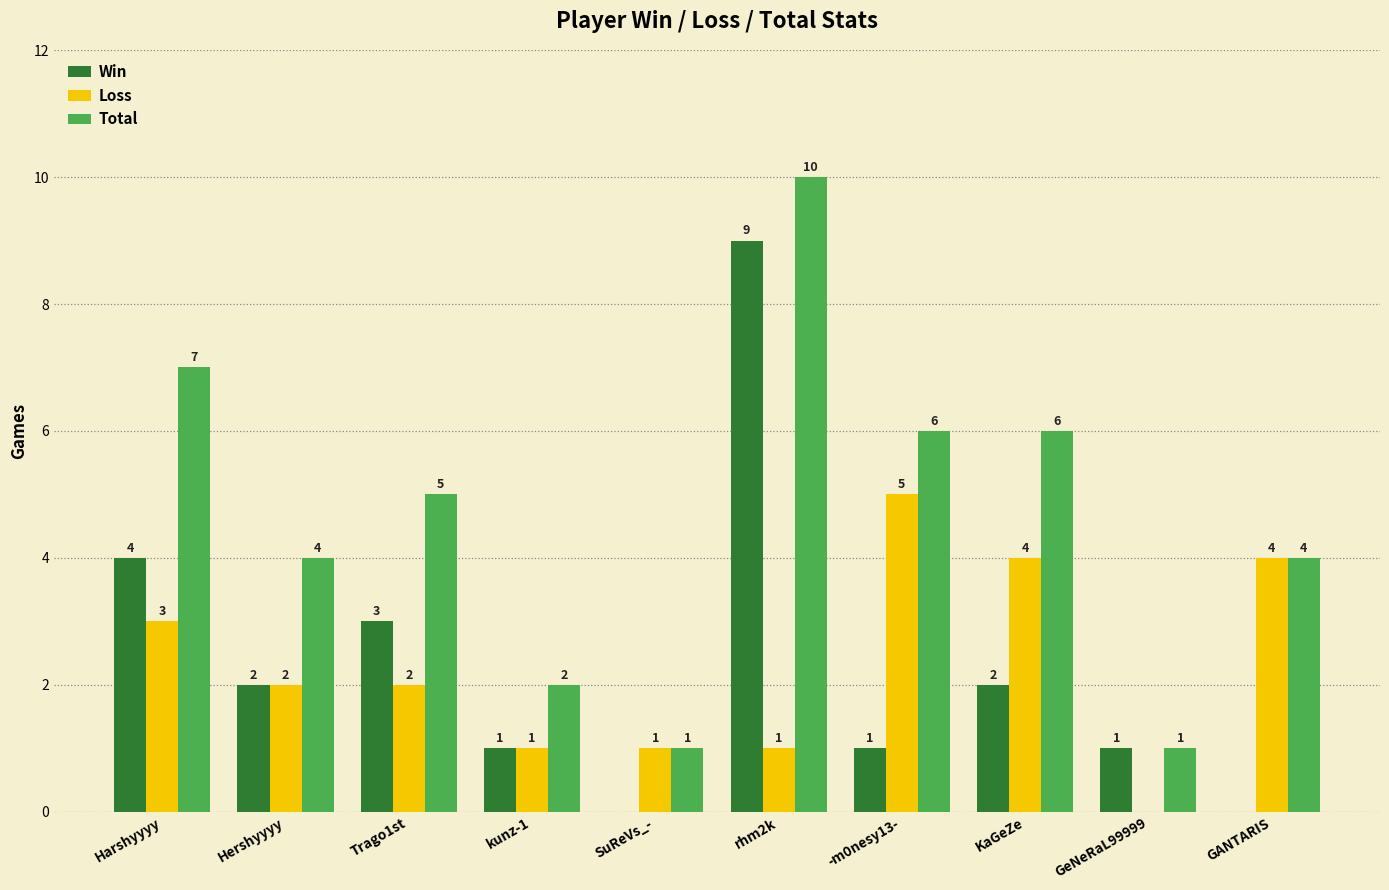

At which label does Loss reach its peak?

-m0nesy13-